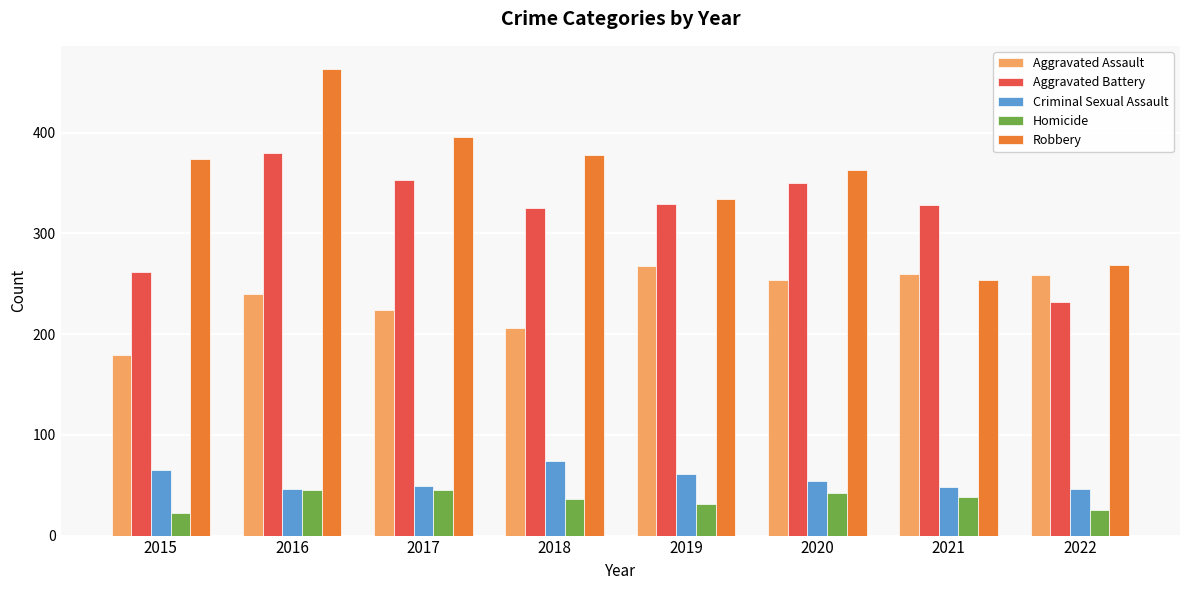

What is the average value of the Robbery series?

354